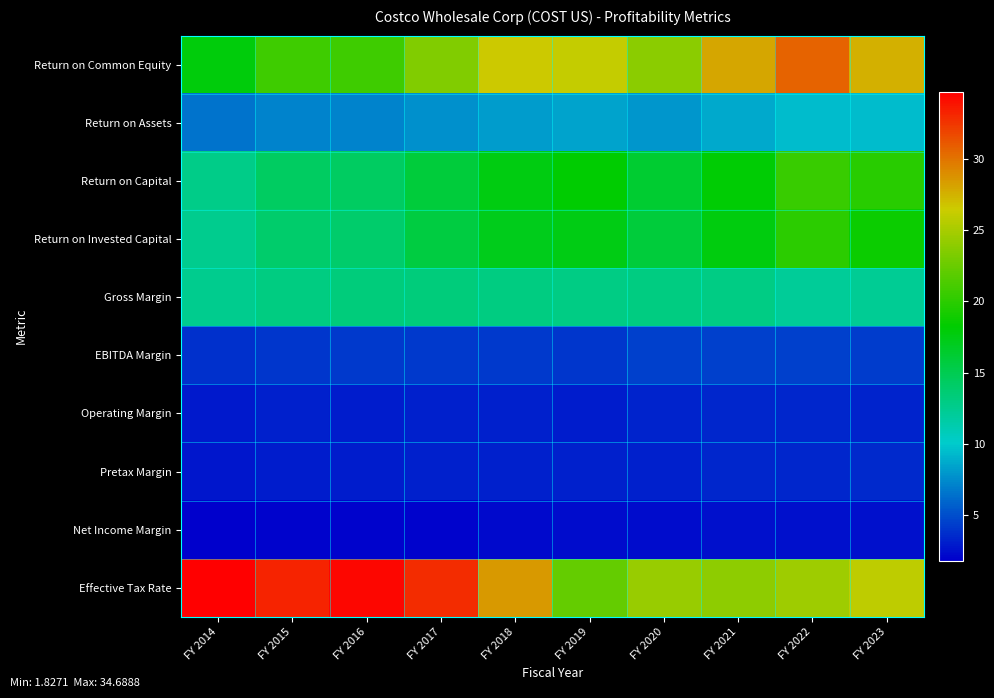

Reading left to right, extract all data points from this chart.

Return on Common Equity: FY 2014=17.8	FY 2015=20.7	FY 2016=20.7	FY 2017=23.4	FY 2018=26.6	FY 2019=26.1	FY 2020=23.9	FY 2021=27.9	FY 2022=30.6	FY 2023=27.5
Return on Assets: FY 2014=6.5	FY 2015=7.2	FY 2016=7.1	FY 2017=7.7	FY 2018=8.1	FY 2019=8.5	FY 2020=7.9	FY 2021=8.7	FY 2022=9.5	FY 2023=9.5
Return on Capital: FY 2014=12.8	FY 2015=14.4	FY 2016=14.3	FY 2017=15.9	FY 2018=17.6	FY 2019=18.1	FY 2020=16.2	FY 2021=18.1	FY 2022=20.6	FY 2023=19.9
Return on Invested Capital: FY 2014=12.5	FY 2015=14.0	FY 2016=14.0	FY 2017=15.7	FY 2018=17.1	FY 2019=17.5	FY 2020=15.9	FY 2021=17.7	FY 2022=20.0	FY 2023=18.7
Gross Margin: FY 2014=12.6	FY 2015=13.0	FY 2016=13.3	FY 2017=13.3	FY 2018=13.0	FY 2019=13.0	FY 2020=13.1	FY 2021=12.9	FY 2022=12.1	FY 2023=12.3
EBITDA Margin: FY 2014=3.8	FY 2015=4.1	FY 2016=4.2	FY 2017=4.2	FY 2018=4.2	FY 2019=4.1	FY 2020=4.4	FY 2021=4.5	FY 2022=4.4	FY 2023=4.3
Operating Margin: FY 2014=2.9	FY 2015=3.1	FY 2016=3.1	FY 2017=3.2	FY 2018=3.2	FY 2019=3.1	FY 2020=3.3	FY 2021=3.4	FY 2022=3.4	FY 2023=3.3
Pretax Margin: FY 2014=2.8	FY 2015=3.1	FY 2016=3.0	FY 2017=3.1	FY 2018=3.1	FY 2019=3.1	FY 2020=3.2	FY 2021=3.4	FY 2022=3.5	FY 2023=3.5
Net Income Margin: FY 2014=1.8	FY 2015=2.0	FY 2016=2.0	FY 2017=2.1	FY 2018=2.2	FY 2019=2.4	FY 2020=2.4	FY 2021=2.6	FY 2022=2.6	FY 2023=2.6
Effective Tax Rate: FY 2014=34.7	FY 2015=33.2	FY 2016=34.3	FY 2017=32.8	FY 2018=28.4	FY 2019=22.3	FY 2020=24.4	FY 2021=24.0	FY 2022=24.6	FY 2023=25.9